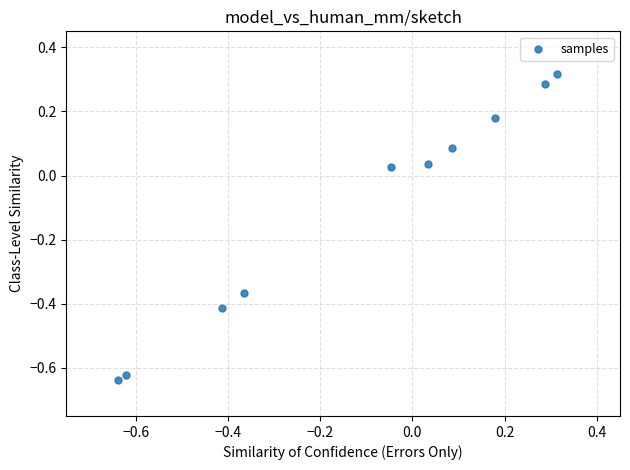

What is the range of Y values (max minus min)?

1.0